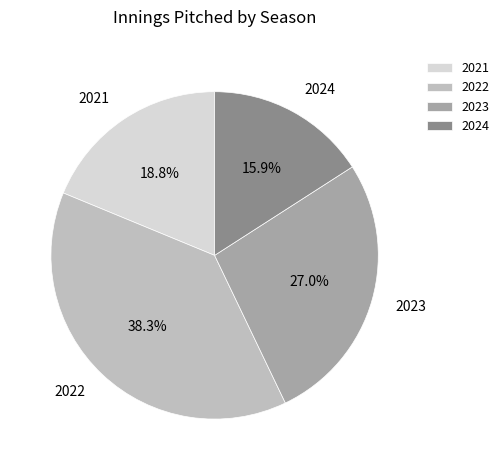

What percentage is the 2024 slice, to the nearest percent?

16%